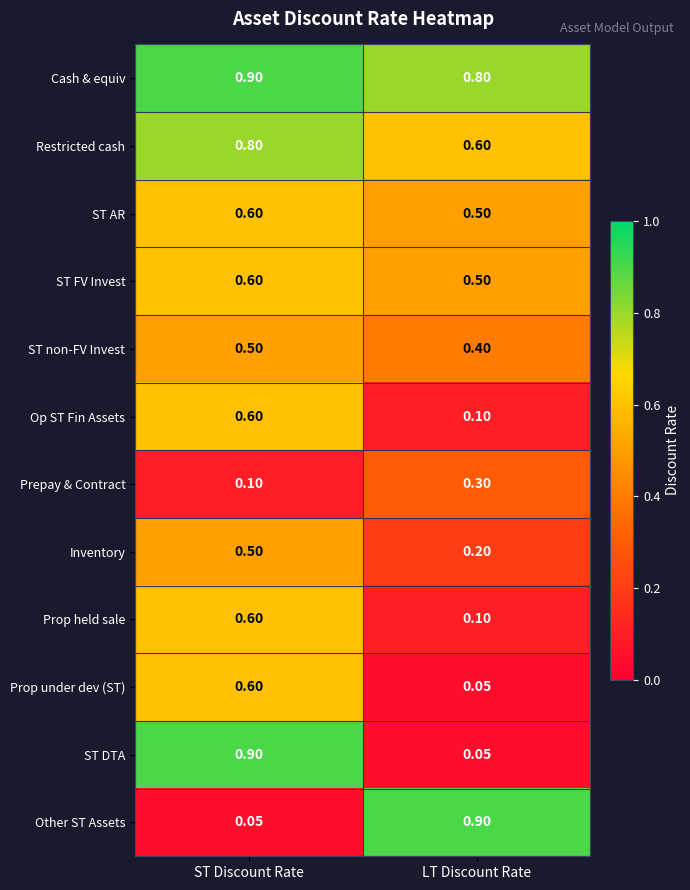

Is the value of Restricted cash at ST Discount Rate greater than the value of Other ST Assets at LT Discount Rate?

No